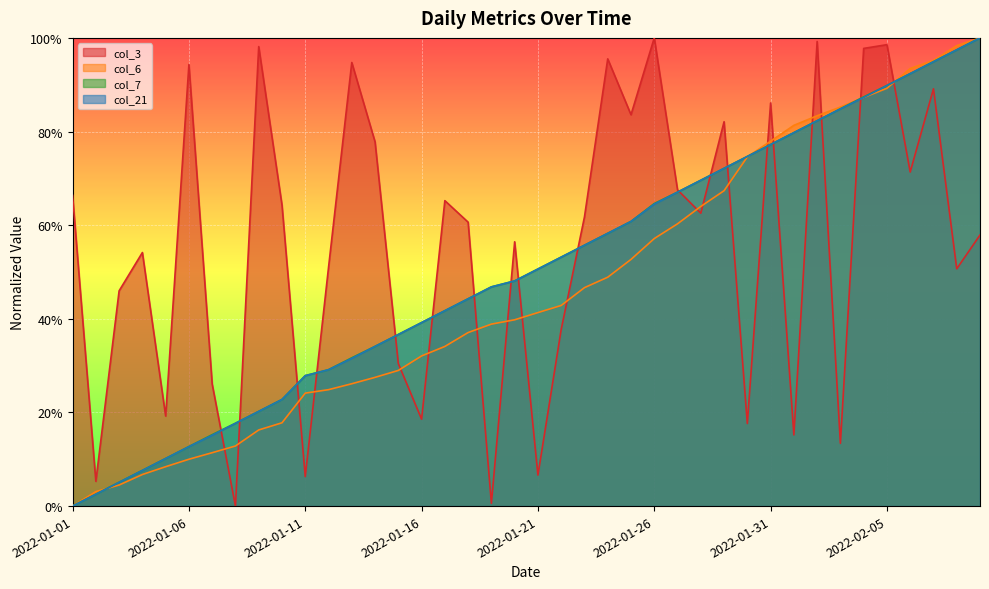

What is the sum of all col_6 values?

18.5